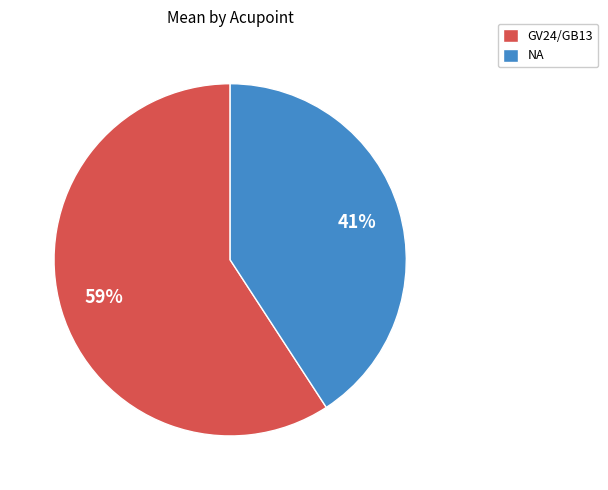

Which category has the biggest portion of the pie?

GV24/GB13